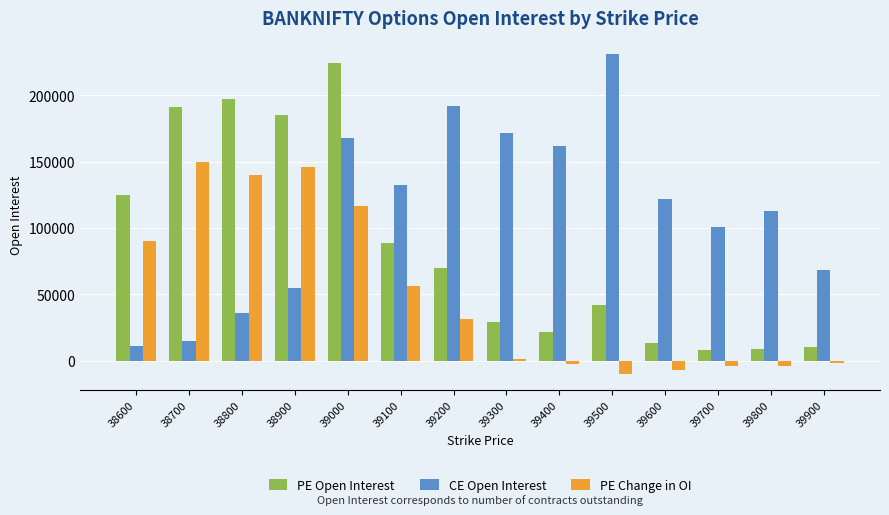

At which category is the sum across all series the highest?

39000